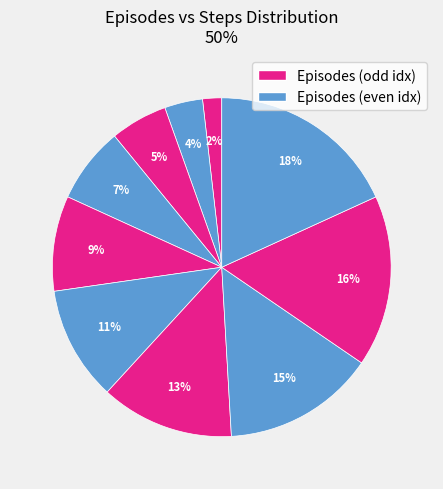

Count the number of slices in the pie.

10